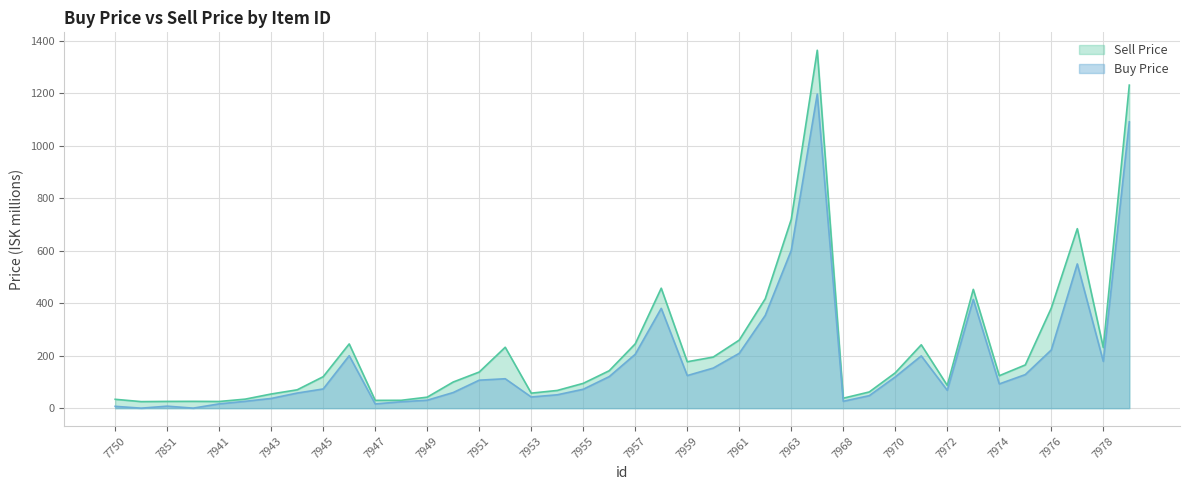

What is the value of the Sell Price point at the 9th from the left?

120.0